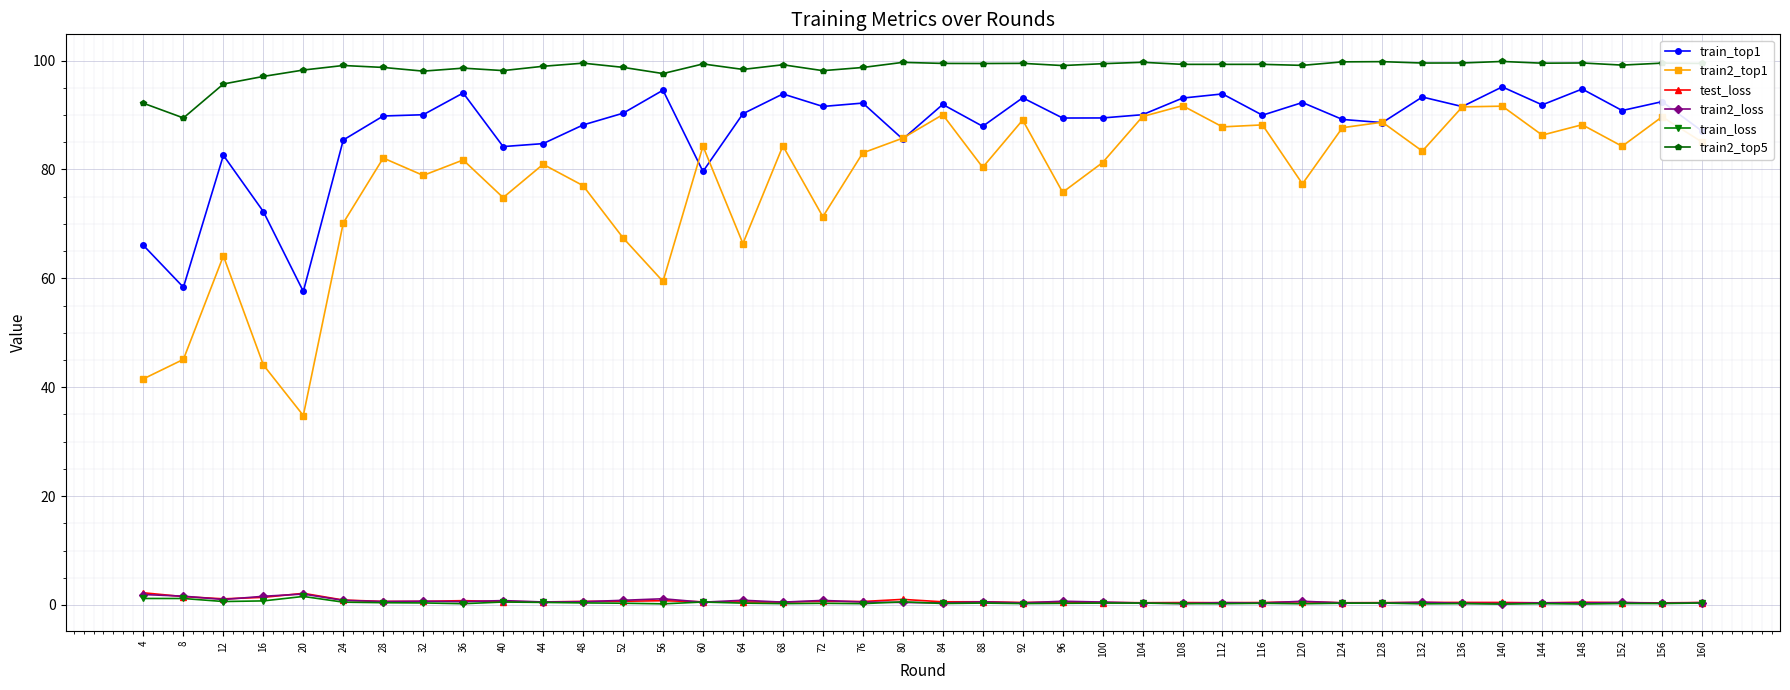

What is the difference between the second highest and second lowest values in the train2_top1 series?

50.1